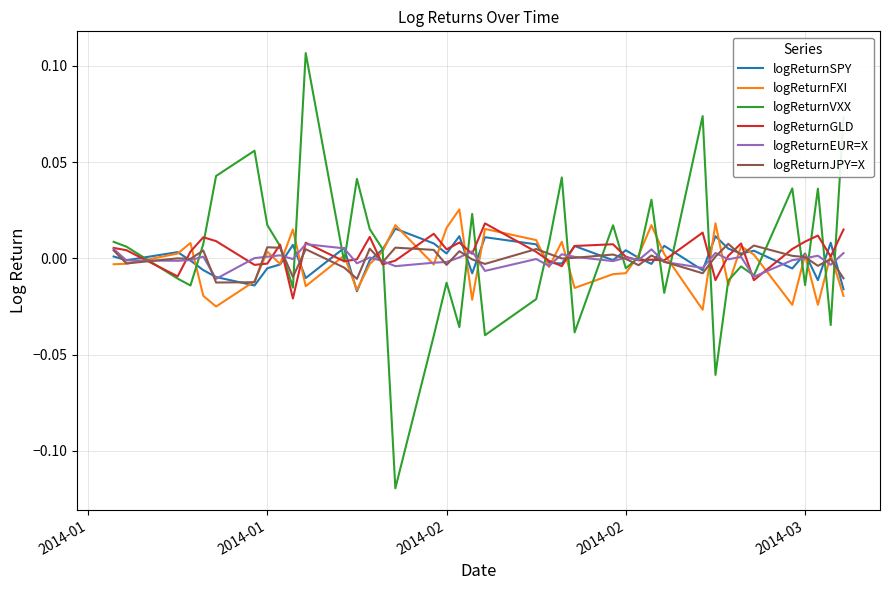

Which series has the widest spread of values?

logReturnVXX